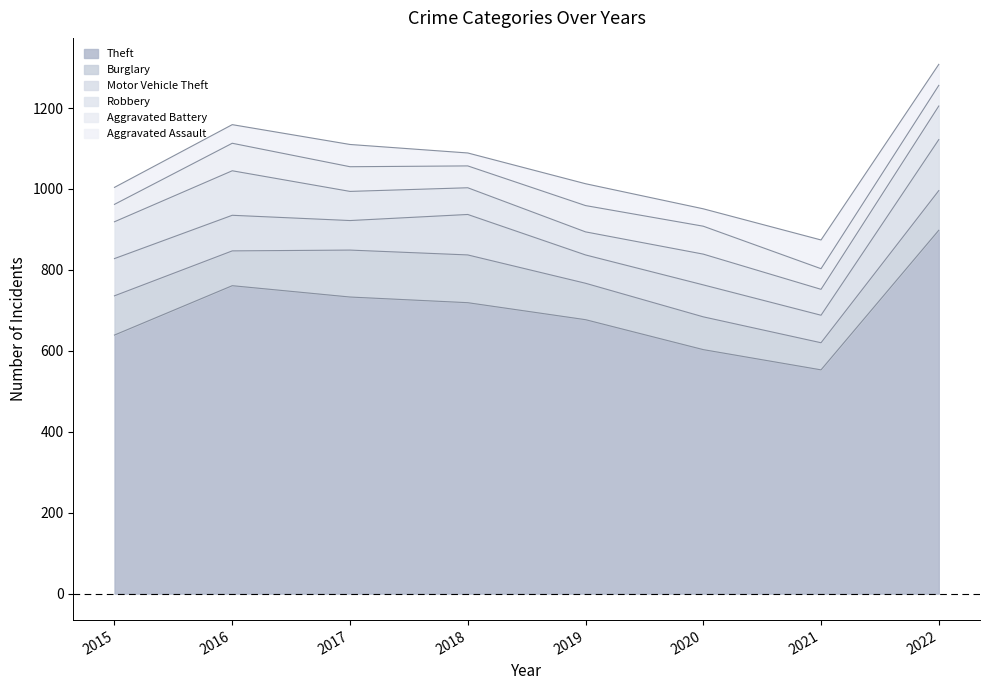

At which label is Burglary closest to 92?

2019